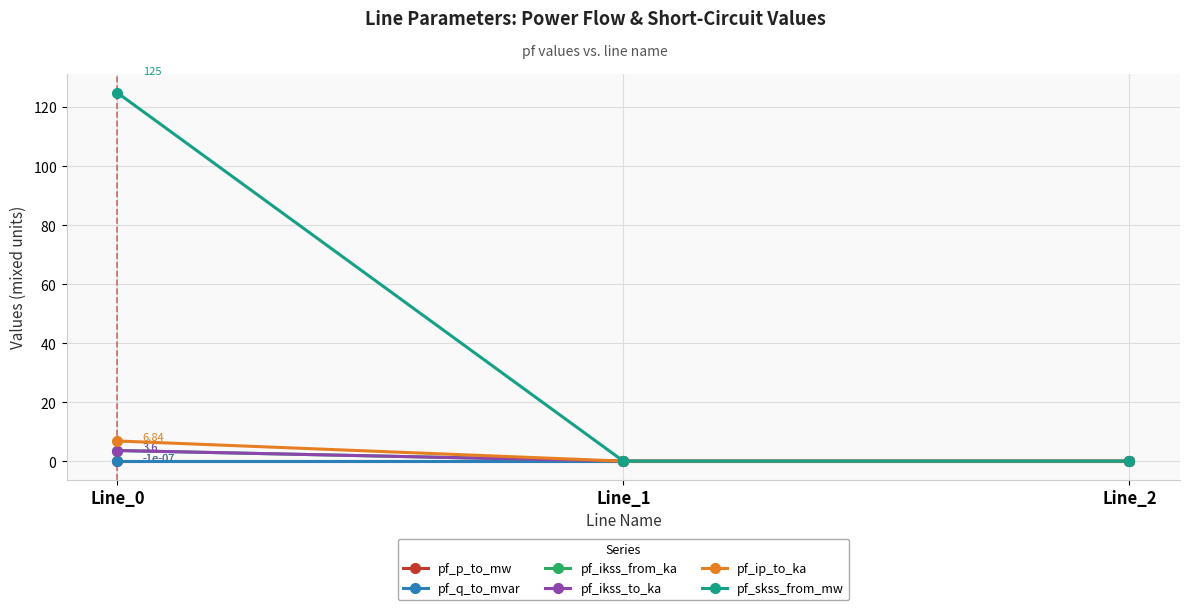

Where is pf_skss_from_mw nearest to the value 62?

Line_1